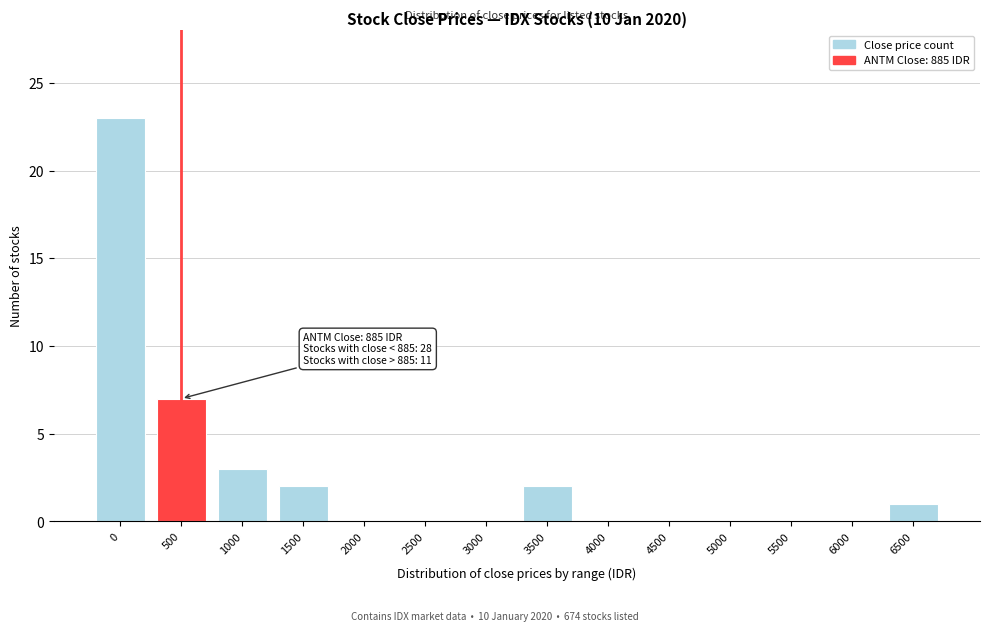

Reading left to right, extract all data points from this chart.

0=23	500=7	1000=3	1500=2	2000=0	2500=0	3000=0	3500=2	4000=0	4500=0	5000=0	5500=0	6000=0	6500=1